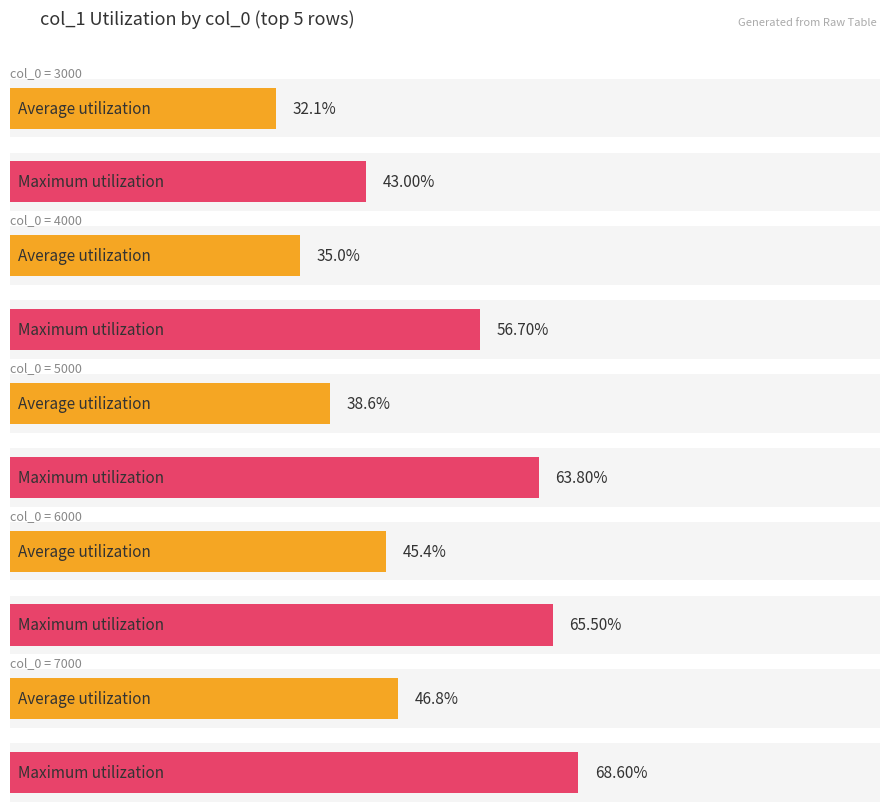

Which series has the largest total across all categories?

Maximum utilization